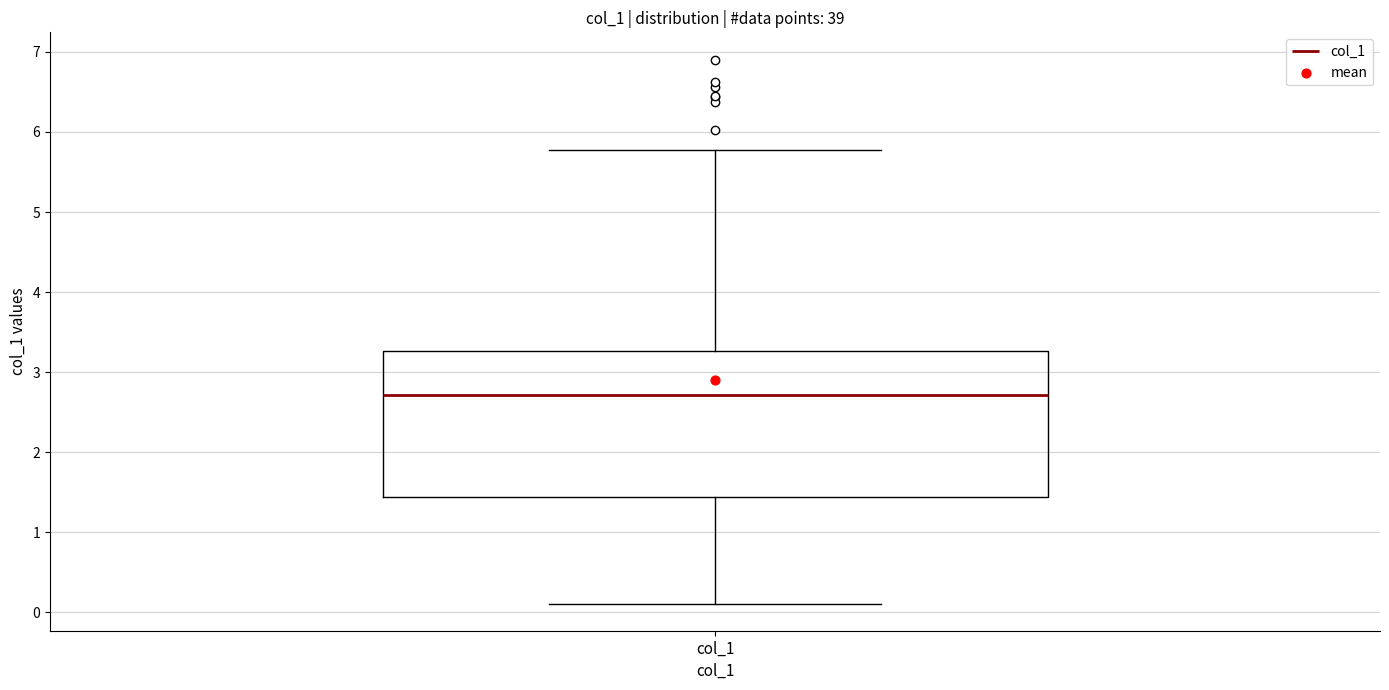

Where does the median line of the box for col_1 sit on the y-axis? The values are not printed on the chart, so give them approximately, as read against the axis.

2.7